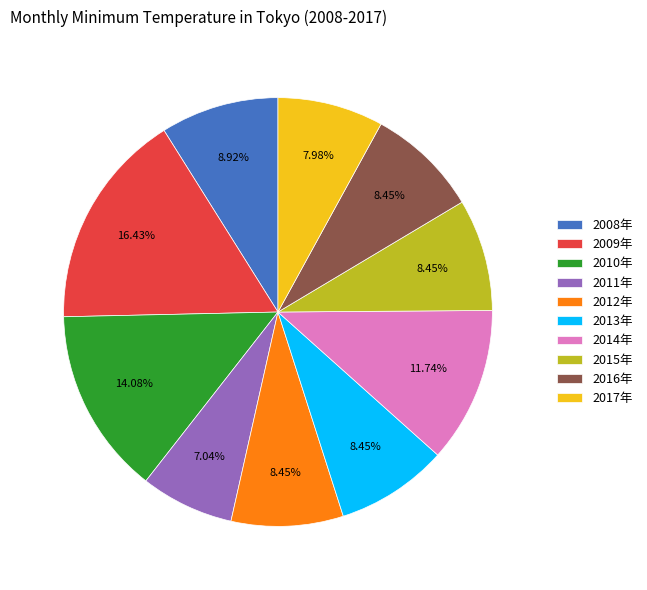

Which slice is the largest?

2009年